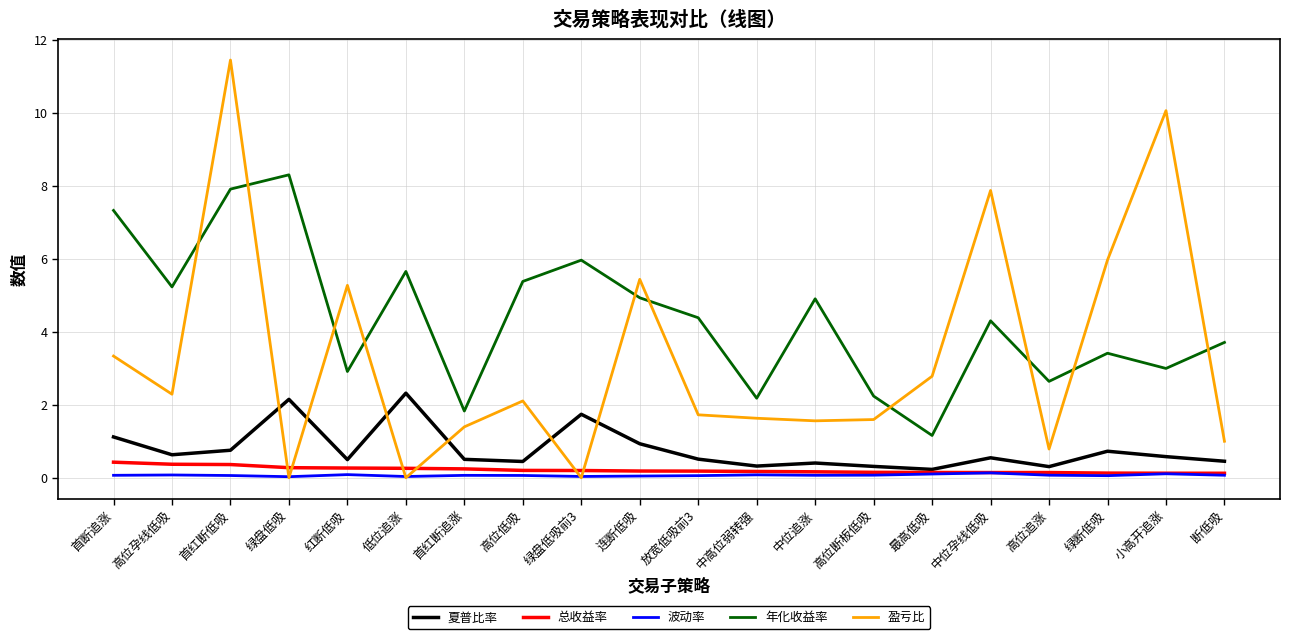

How many 总收益率 values are between 0 and 1?

20